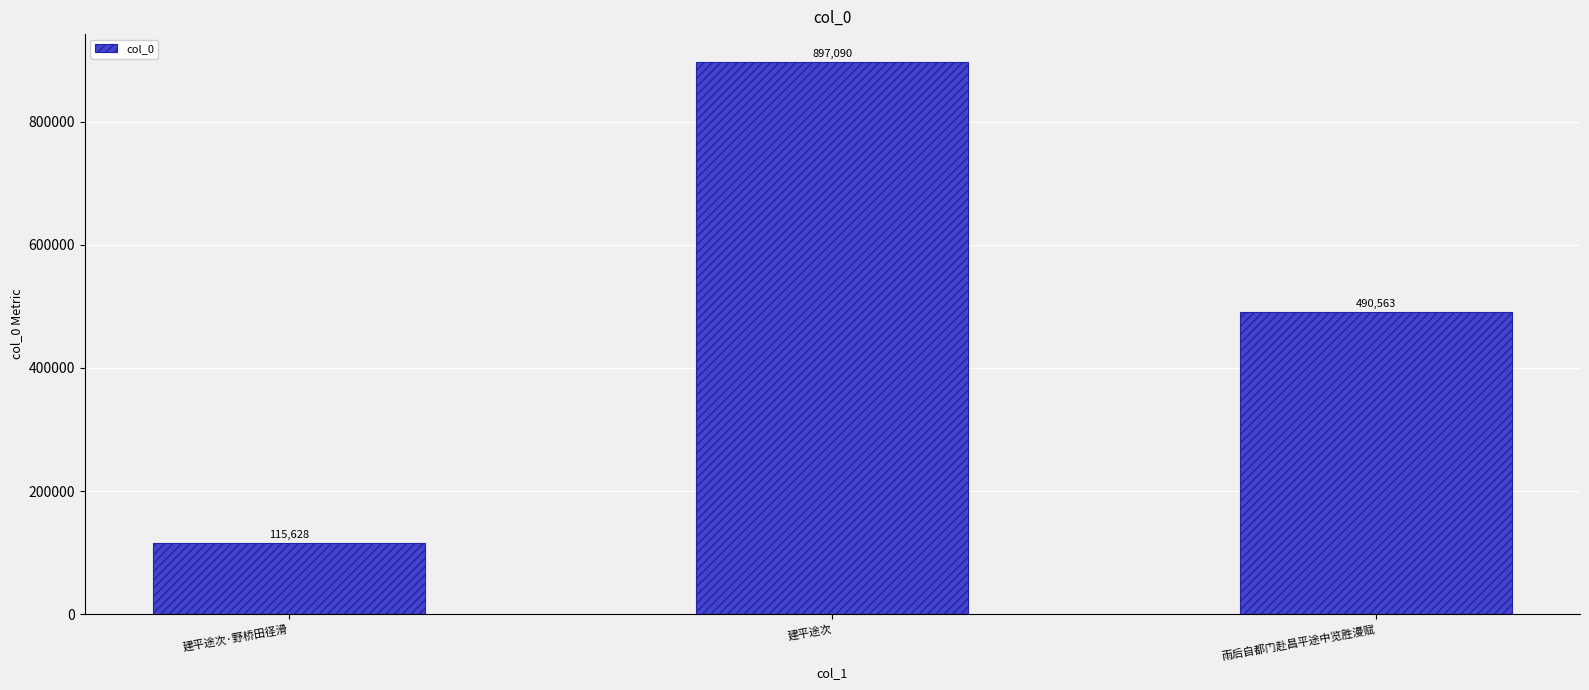

Which label corresponds to the smallest value in the chart?

建平途次·野桥田径滑